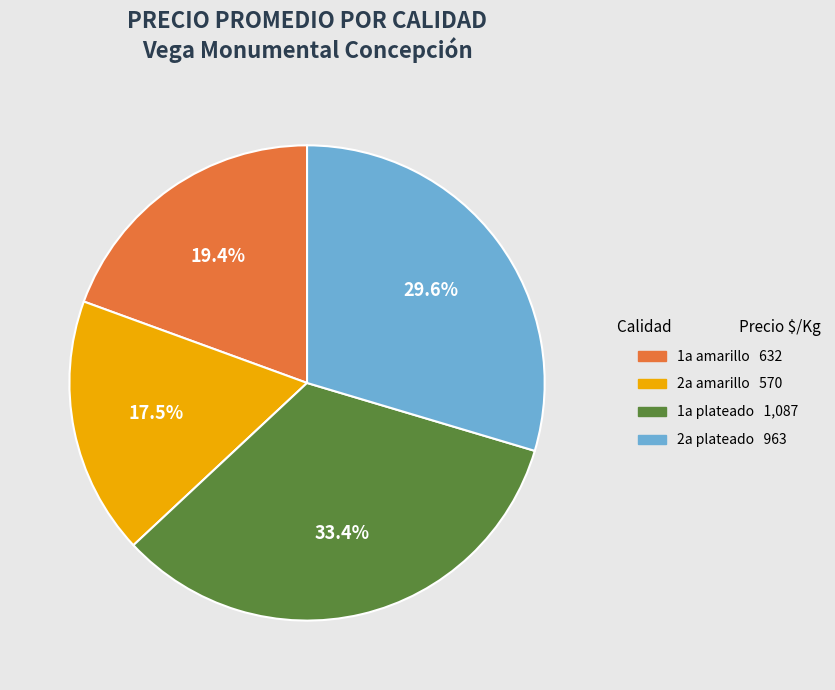

Which slice is the largest?

1a plateado